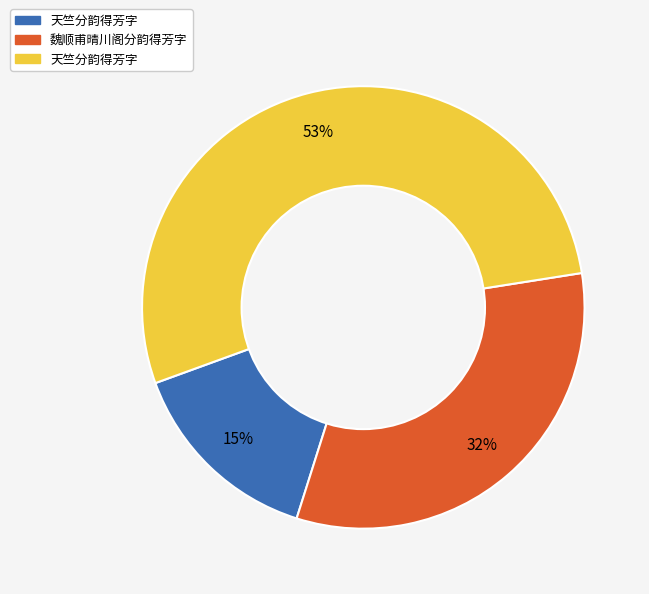

How many segments does this pie chart have?

3